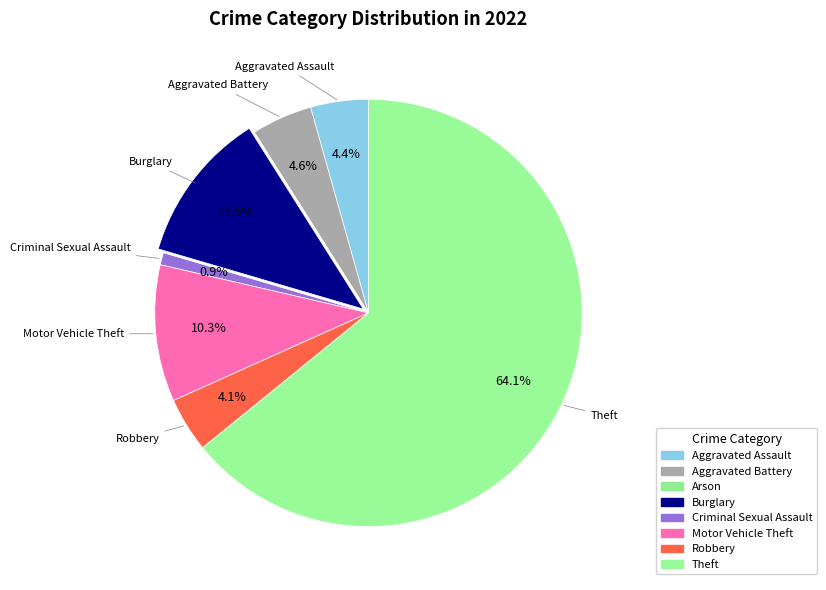

Is there any slice that represents more than half of the pie?

Yes